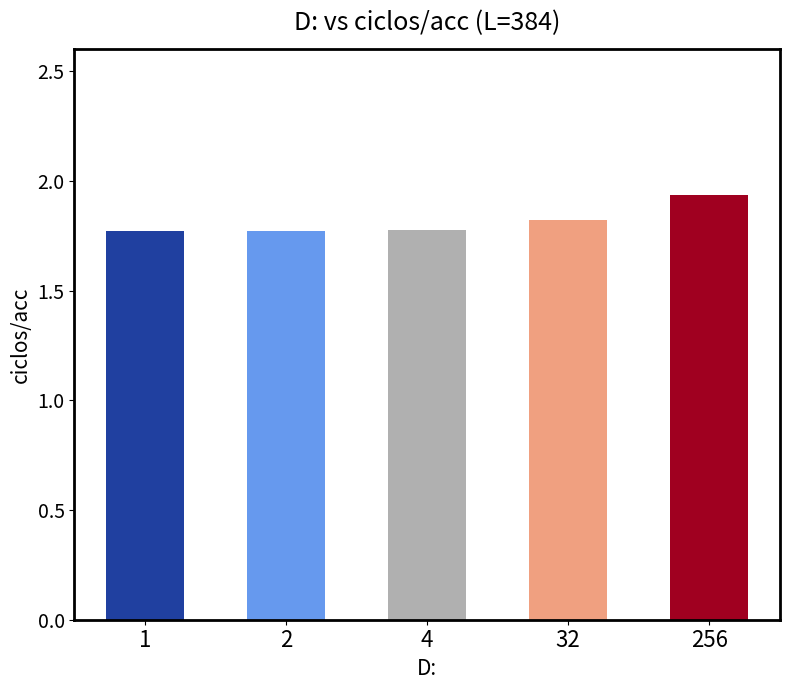

Is it true that the value at 1 is 1.8?

True